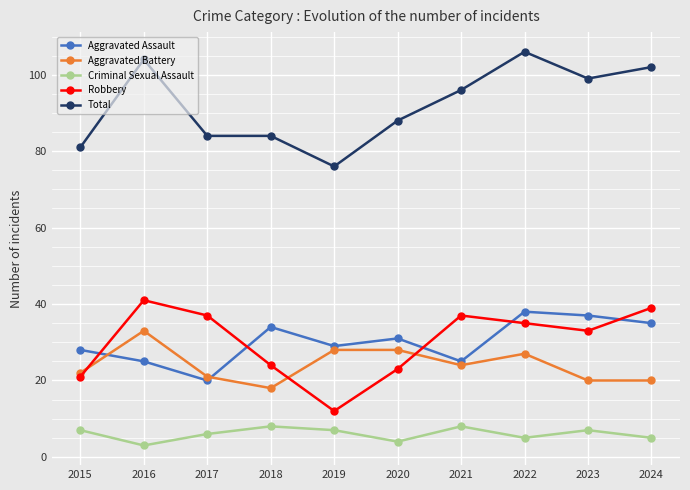

Which series has the largest total across all categories?

Total